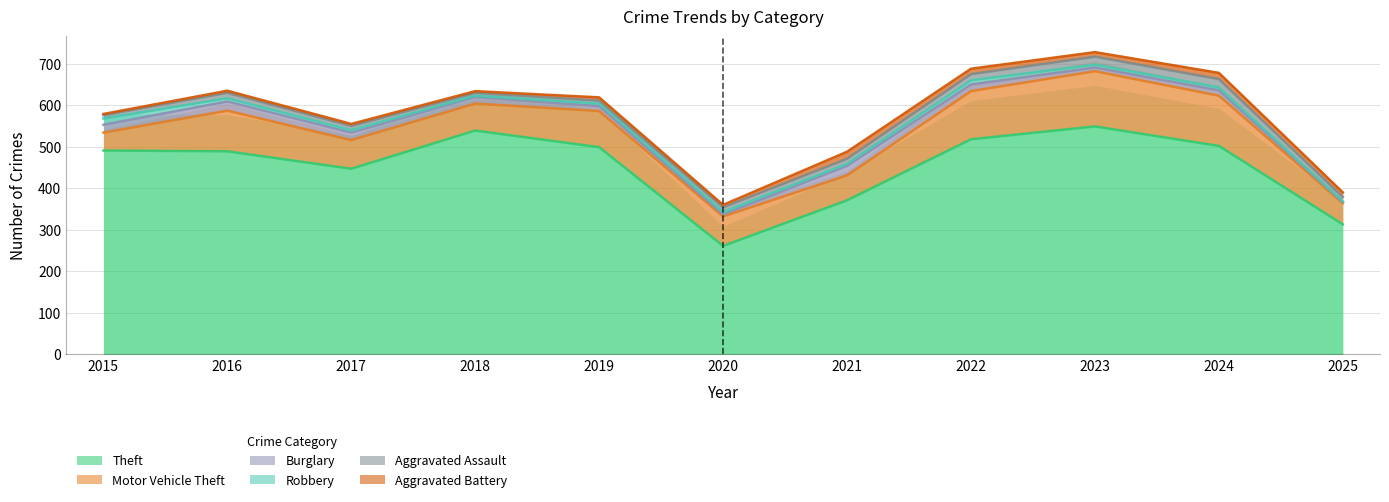

What is the difference between the maximum and minimum values in the Aggravated Assault series?

13